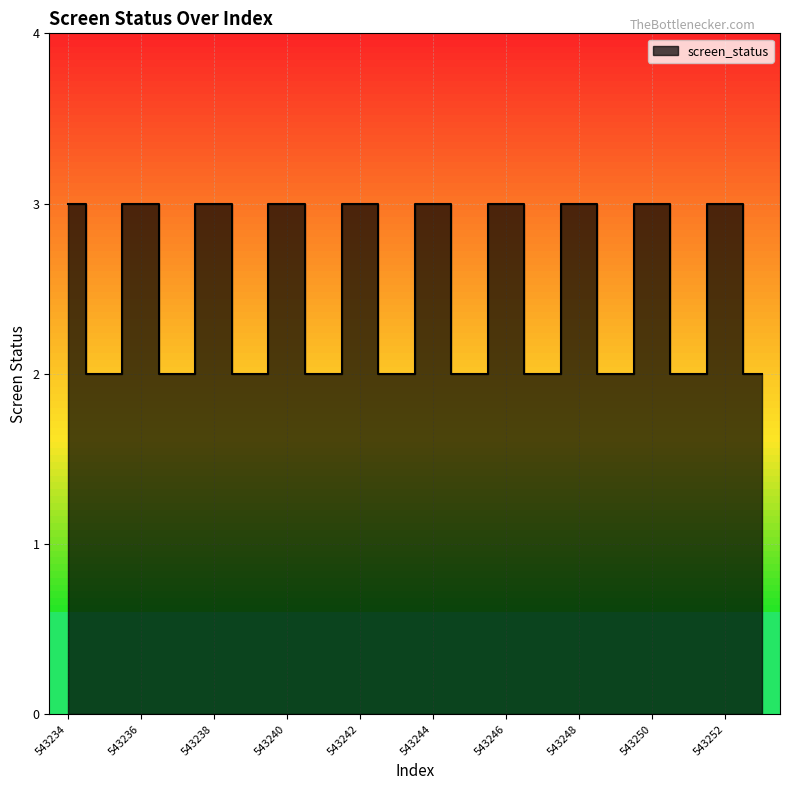

How many categories are shown in the chart?

20